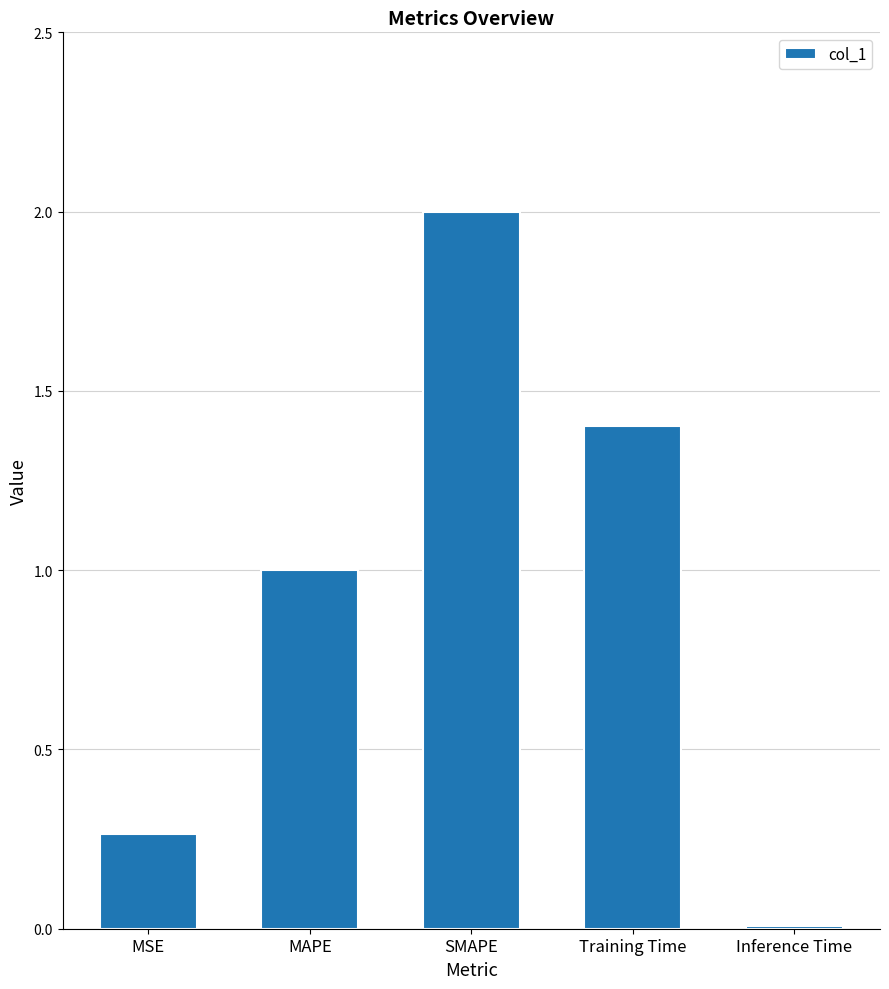

What is the change in value from MSE to SMAPE?

+1.7